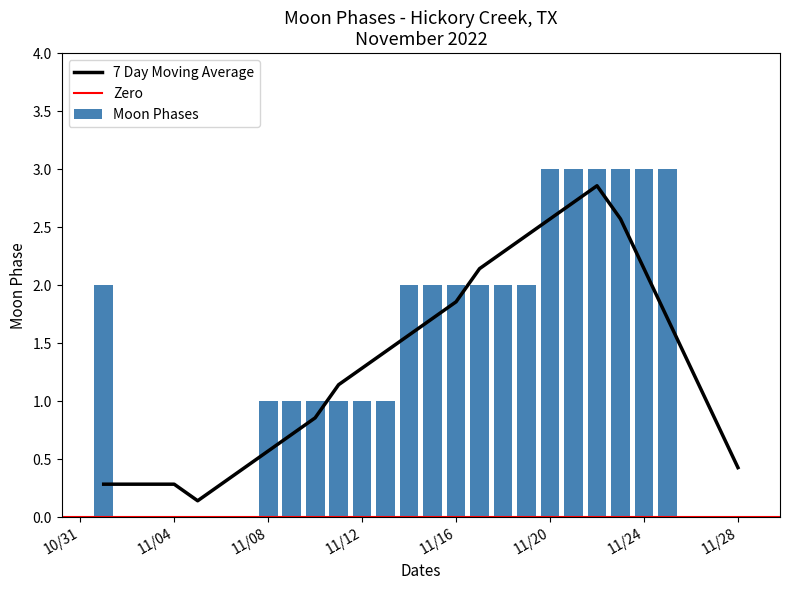

What is the difference between the maximum and minimum values?

3